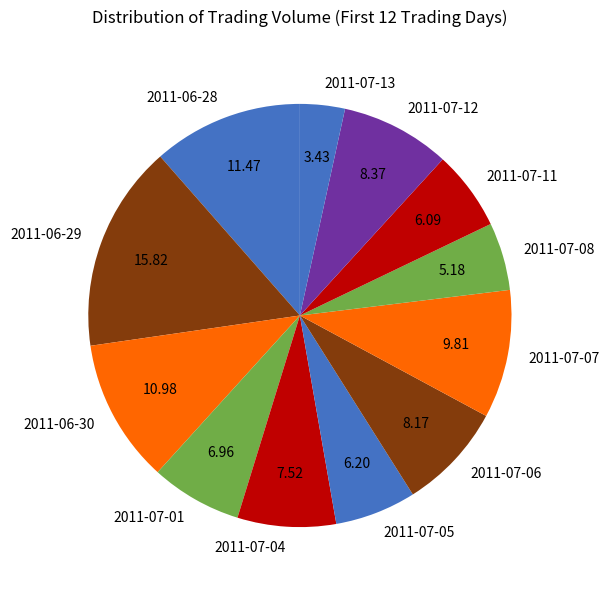

Approximately how many times larger is the value at 2011-07-06 compared to 2011-06-30?

0.7